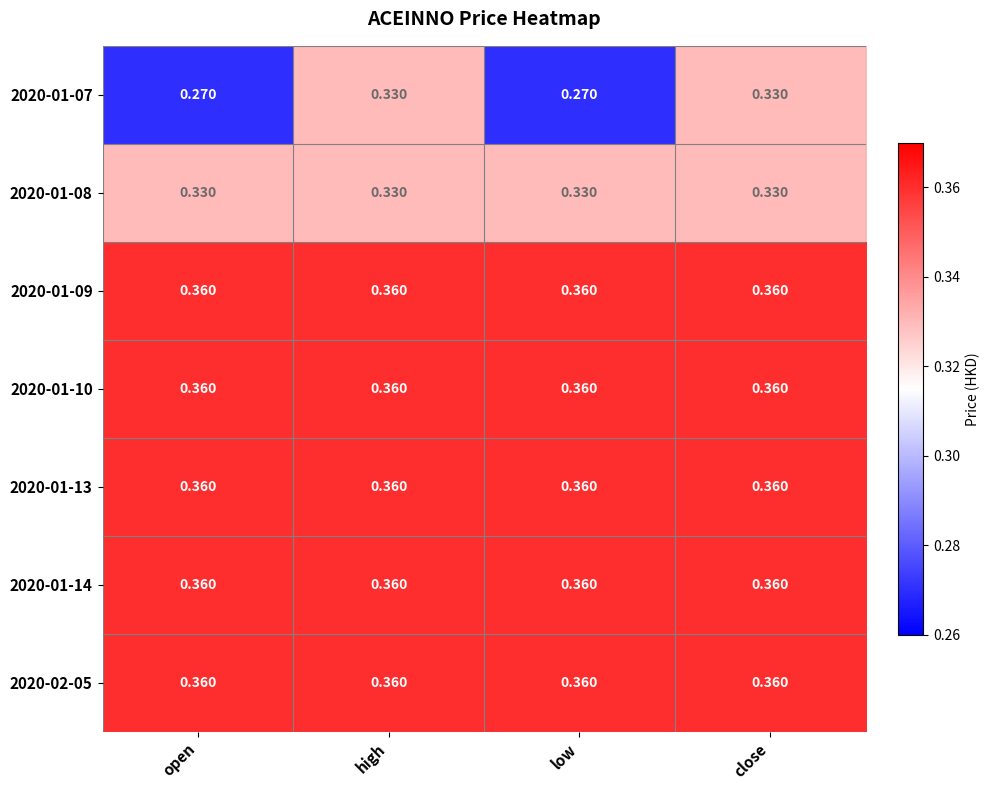

What is the total value across all series at open?

2.4